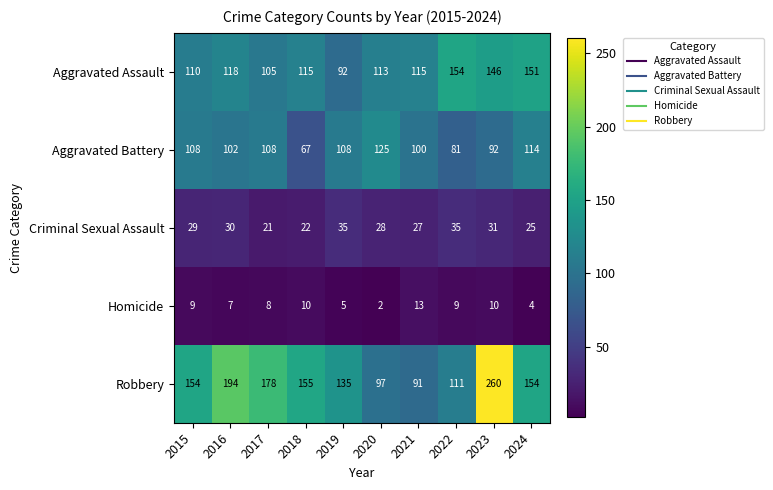

Which series has the largest range (max minus min)?

Robbery